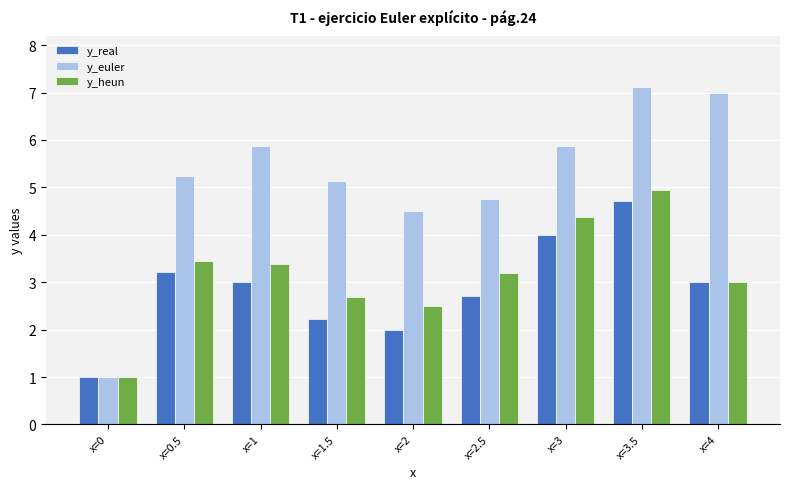

How many values in the y_euler series exceed 5?

6